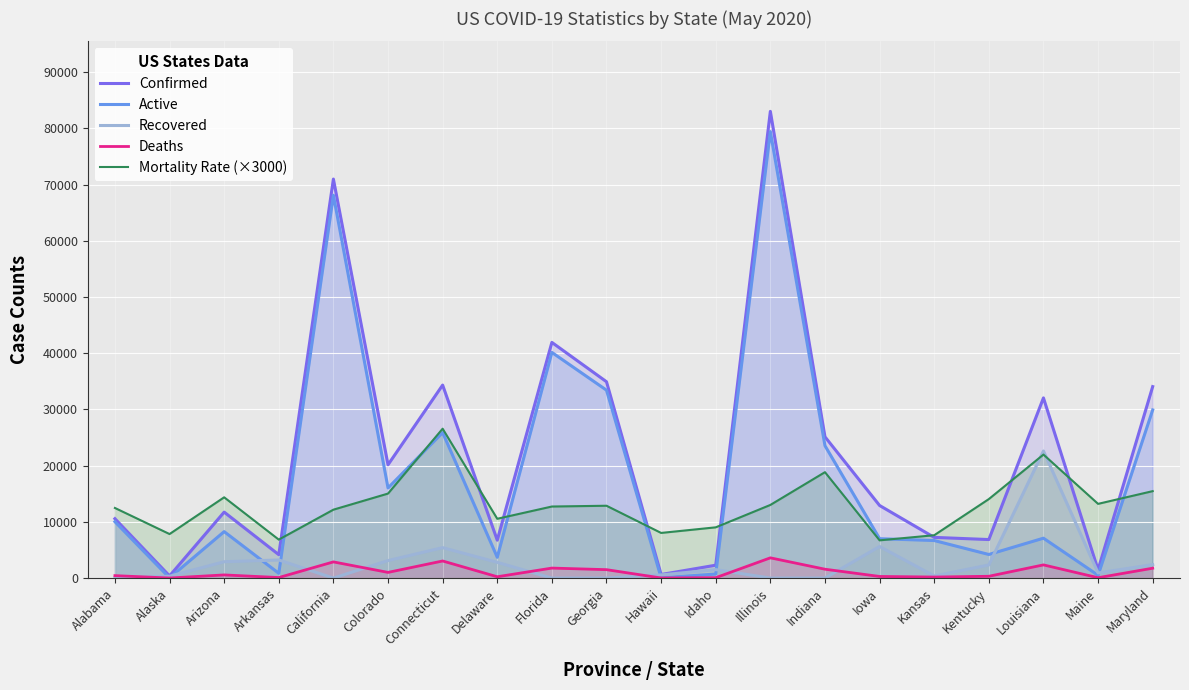

What is the difference between the maximum and minimum values in the Deaths series?

3591.0